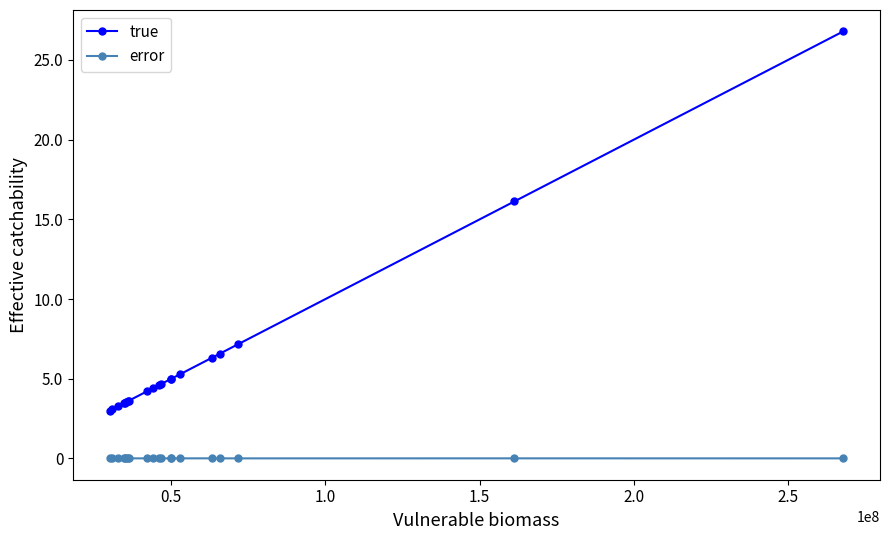

Which series has the largest total across all categories?

true